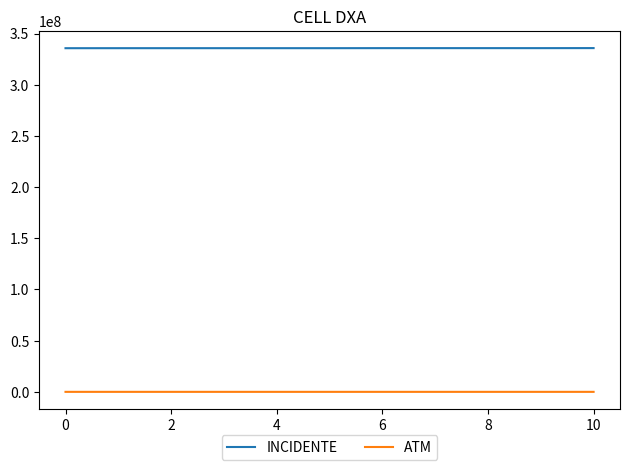

Rank the series by their average value, from highest to lowest.

INCIDENTE, ATM